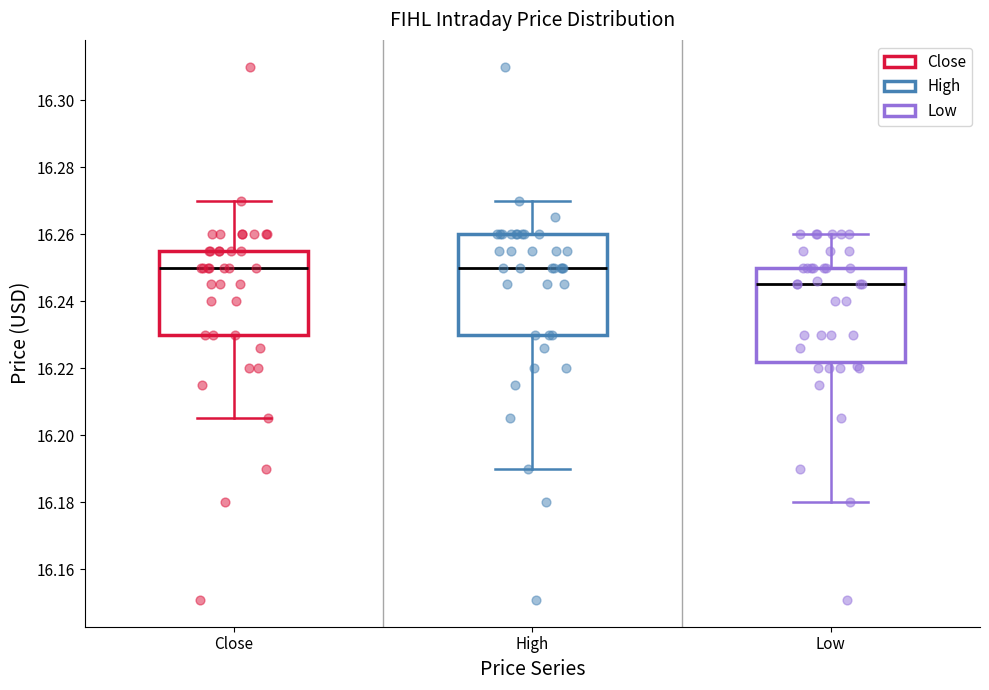

Reading left to right, transcribe this box plot: for each box, give where its median line is, the range the box spans, and where its two whiskers end, as read against the y-axis. The values are not printed on the chart, so give them approximately, as read against the axis.

Close: median 16.250, box 16.230 to 16.254, whiskers 16.204 to 16.270
High: median 16.250, box 16.230 to 16.260, whiskers 16.190 to 16.270
Low: median 16.246, box 16.222 to 16.250, whiskers 16.180 to 16.260